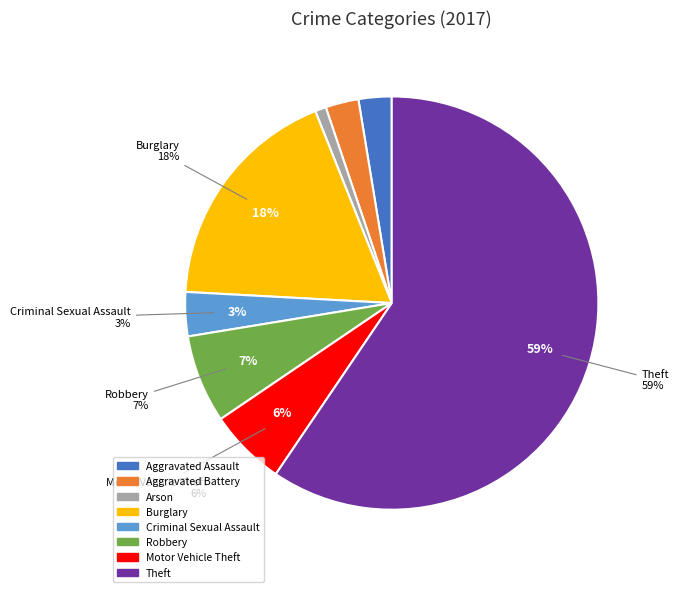

Which category has the smallest portion of the pie?

Arson